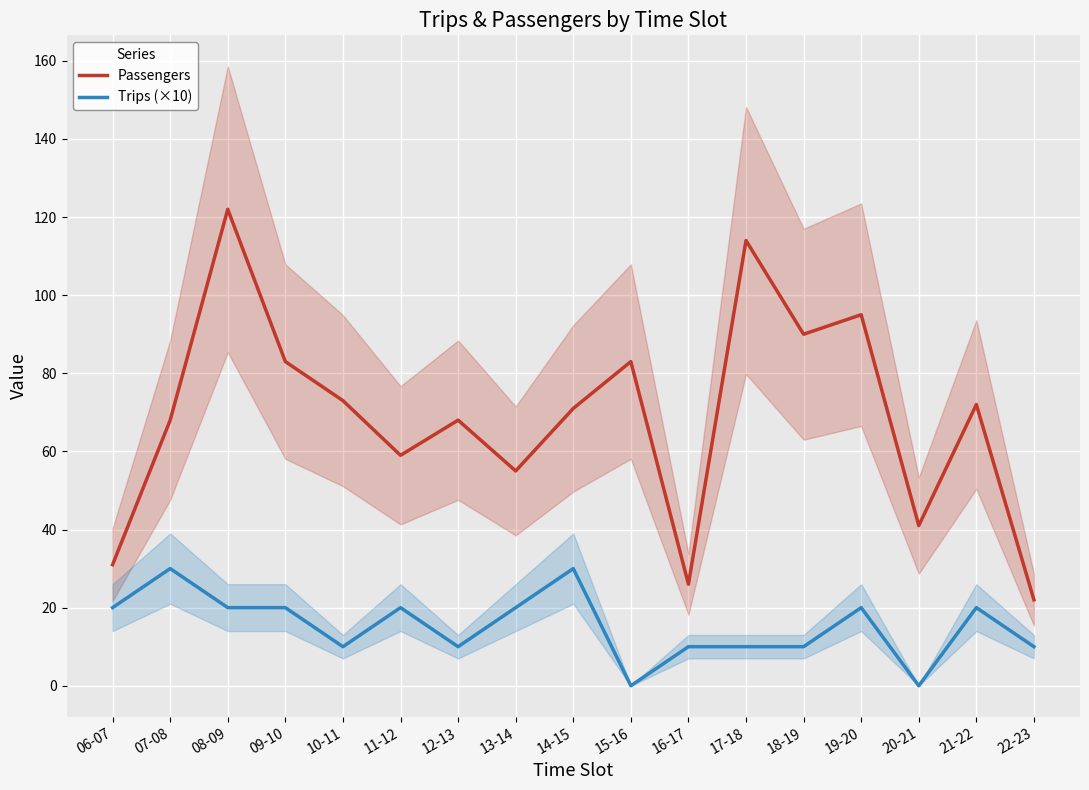

Rank the series by their maximum value, from highest to lowest.

Passengers, Trips (×10)